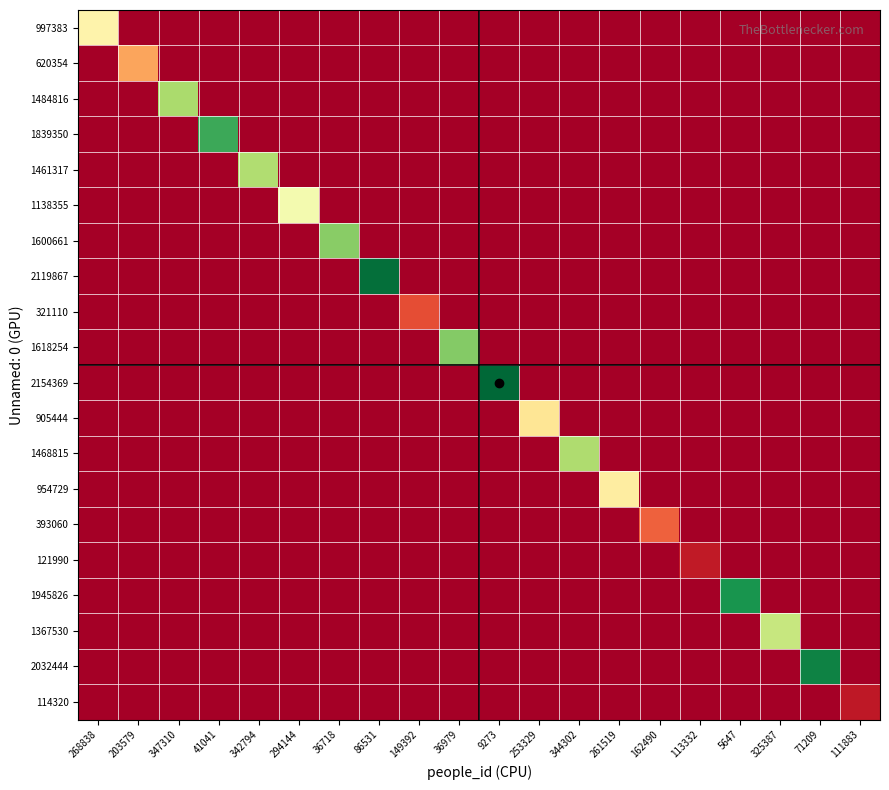

Which category has the lowest value across all series?

203579